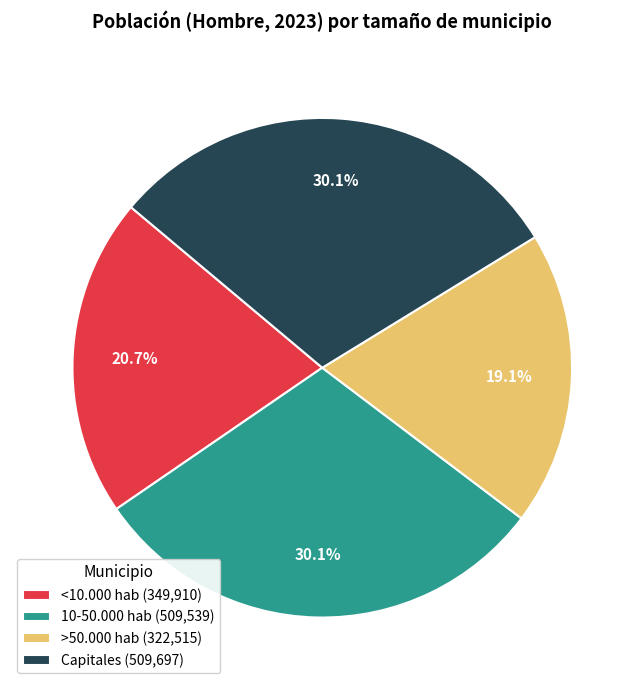

Does 10-50.000 hab (509,539) represent more than half of the total?

No